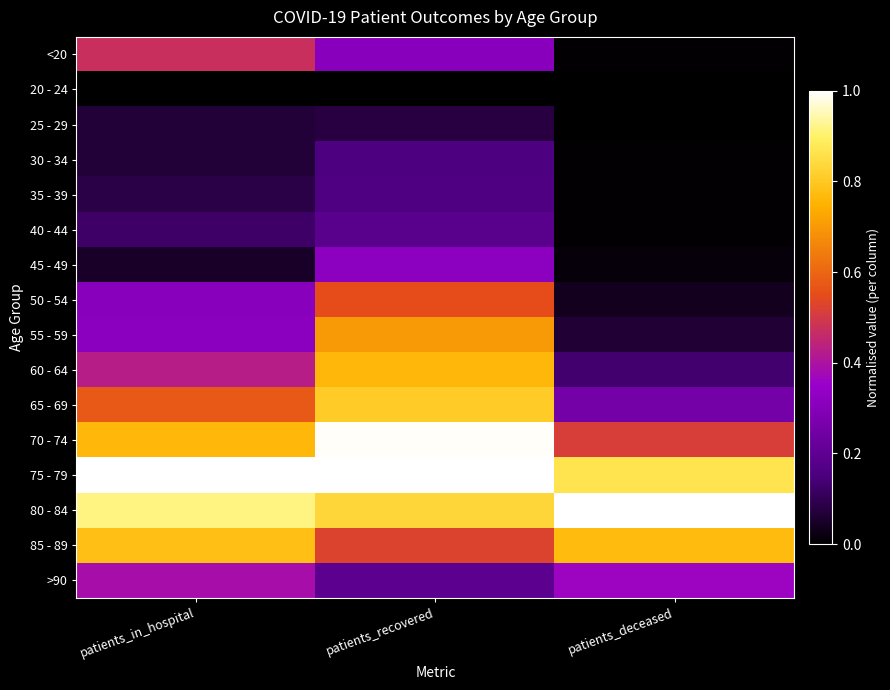

Reading left to right, transcribe all the data shown in this chart.

<20: patients_in_hospital=0.5	patients_recovered=0.3	patients_deceased=0.0
20 - 24: patients_in_hospital=0.0	patients_recovered=0.0	patients_deceased=0.0
25 - 29: patients_in_hospital=0.1	patients_recovered=0.1	patients_deceased=0.0
30 - 34: patients_in_hospital=0.1	patients_recovered=0.2	patients_deceased=0.0
35 - 39: patients_in_hospital=0.1	patients_recovered=0.2	patients_deceased=0.0
40 - 44: patients_in_hospital=0.1	patients_recovered=0.2	patients_deceased=0.0
45 - 49: patients_in_hospital=0.0	patients_recovered=0.3	patients_deceased=0.0
50 - 54: patients_in_hospital=0.3	patients_recovered=0.5	patients_deceased=0.0
55 - 59: patients_in_hospital=0.3	patients_recovered=0.7	patients_deceased=0.1
60 - 64: patients_in_hospital=0.4	patients_recovered=0.8	patients_deceased=0.1
65 - 69: patients_in_hospital=0.6	patients_recovered=0.8	patients_deceased=0.3
70 - 74: patients_in_hospital=0.8	patients_recovered=1.0	patients_deceased=0.5
75 - 79: patients_in_hospital=1.0	patients_recovered=1.0	patients_deceased=0.9
80 - 84: patients_in_hospital=0.9	patients_recovered=0.8	patients_deceased=1.0
85 - 89: patients_in_hospital=0.8	patients_recovered=0.5	patients_deceased=0.8
>90: patients_in_hospital=0.4	patients_recovered=0.2	patients_deceased=0.4